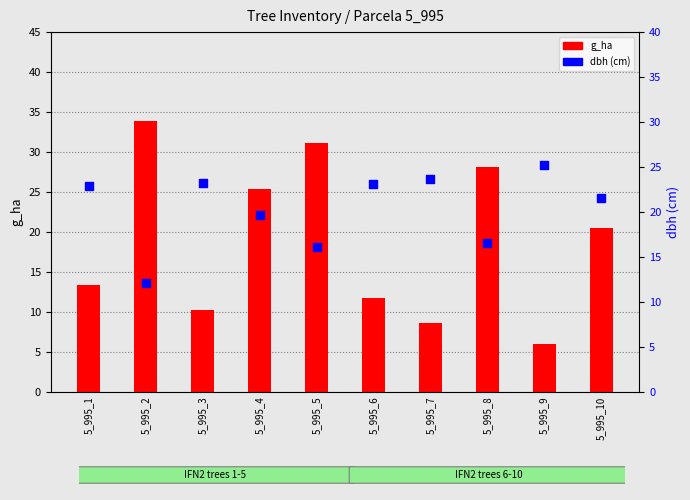

Which series contains the lowest Y value?

g_ha (basal area expansion)